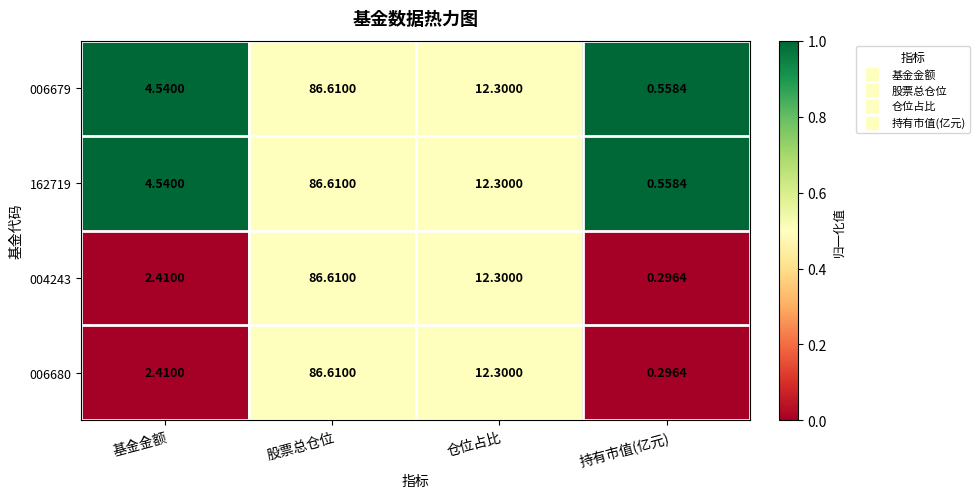

At which label does 006680 reach its peak?

股票总仓位